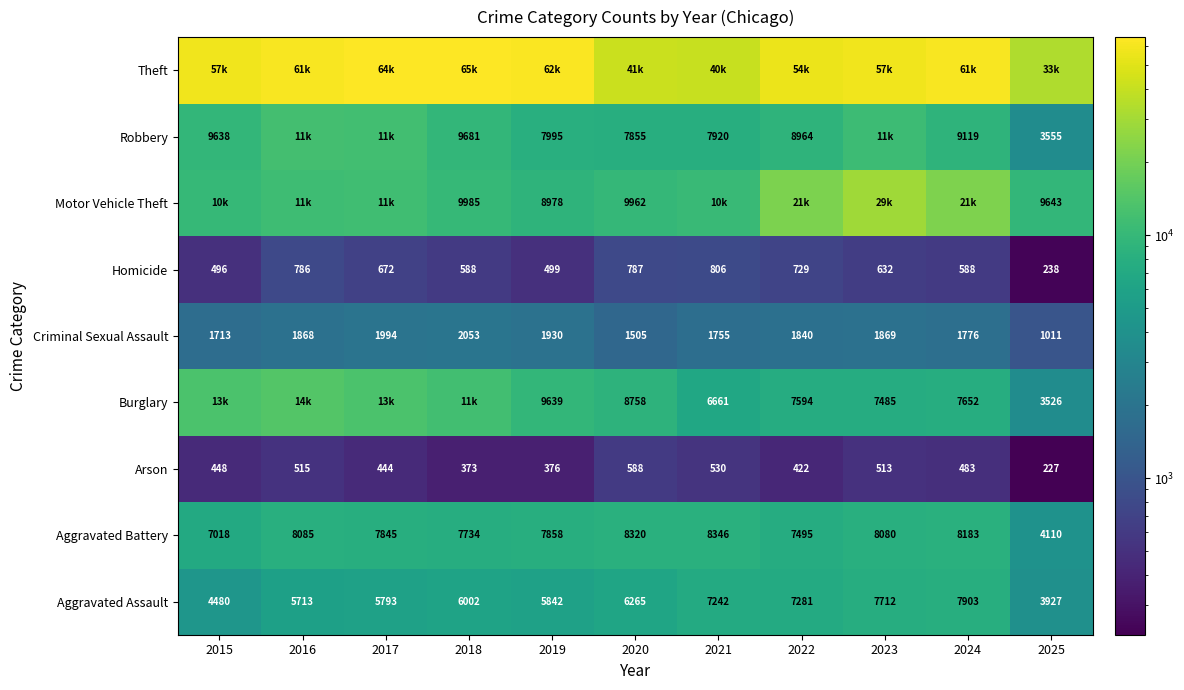

What is the maximum value for Aggravated Assault?

7903